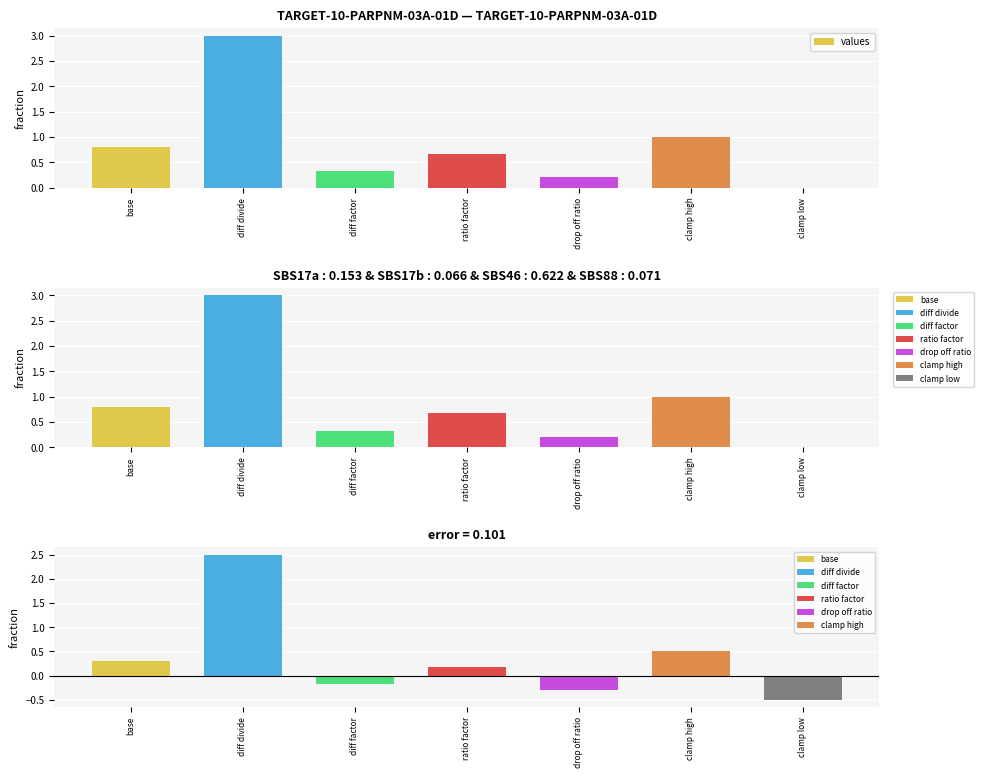

Are the bars horizontal?

No